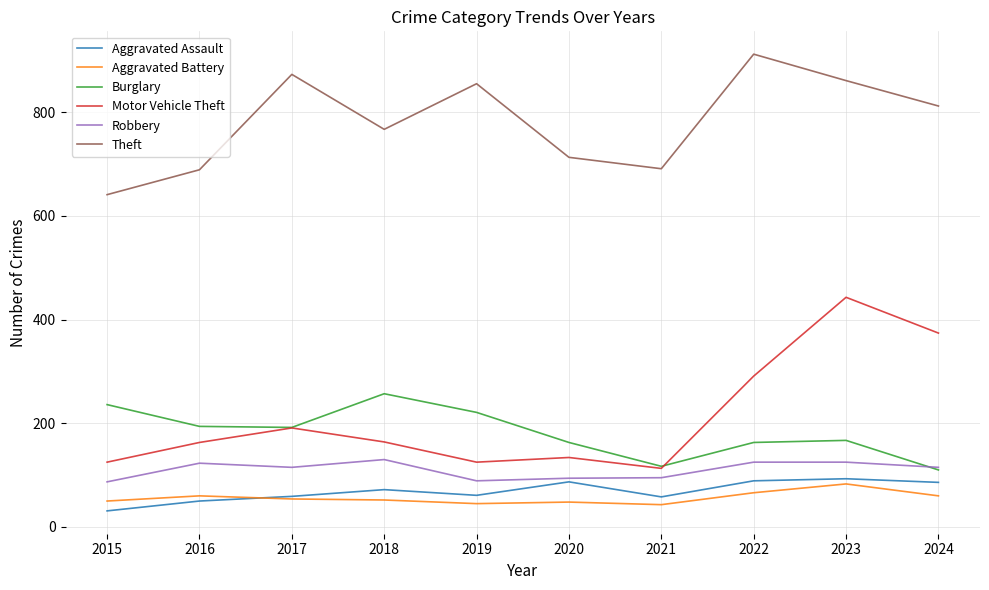

What is the average value of the Aggravated Battery series?

56